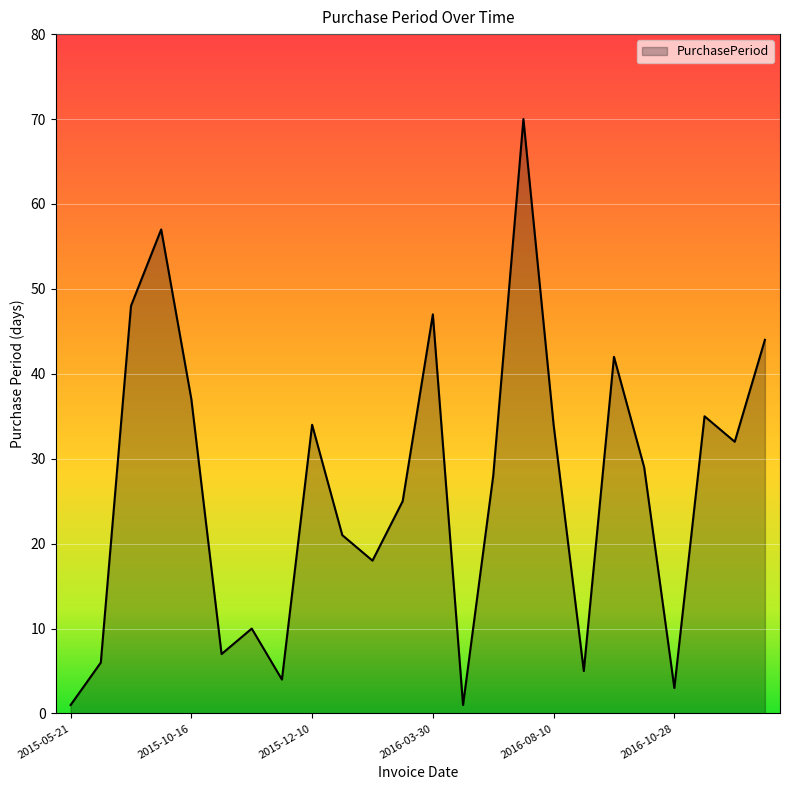

What is the minimum value shown in the chart?

1